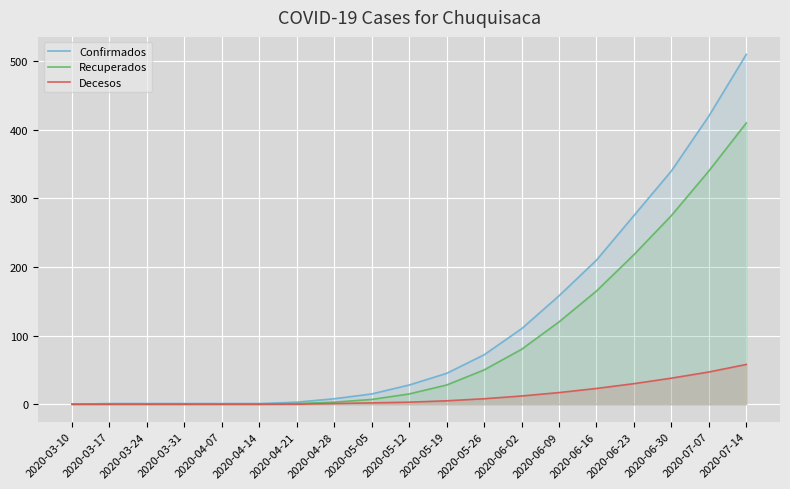

True or false: Recuperados and Confirmados intersect in this chart.

False